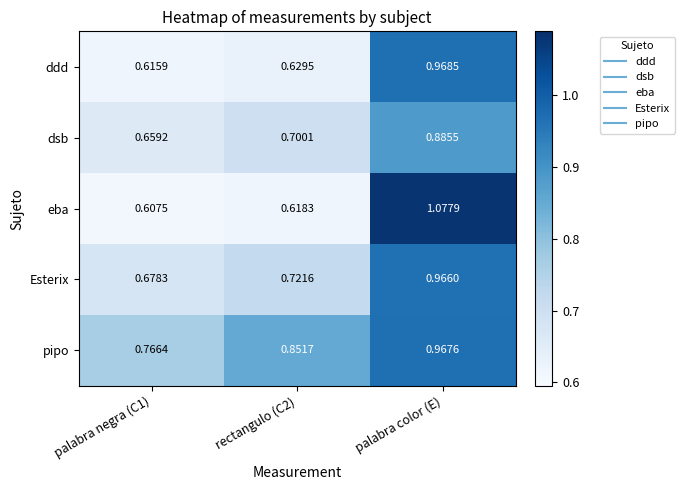

Rank the series at rectangulo (C2) from lowest to highest value.

eba, ddd, dsb, Esterix, pipo